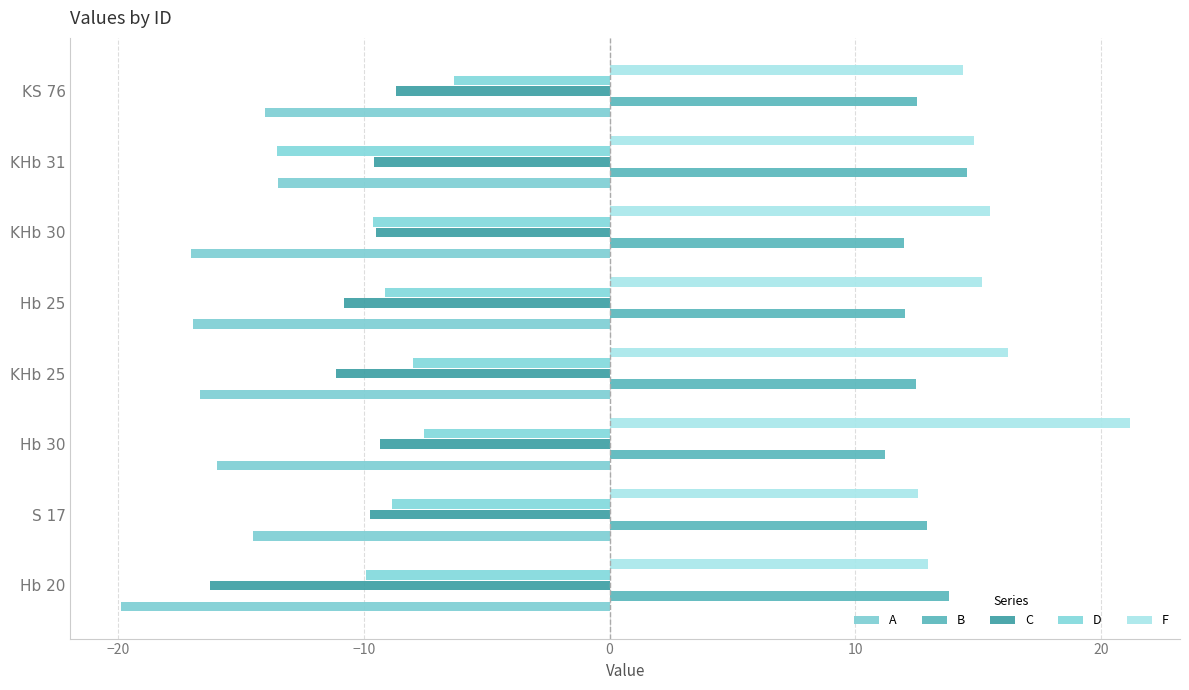

Reading left to right, transcribe all the data shown in this chart.

A: -19.9	-14.5	-16.0	-16.7	-17.0	-17.0	-13.5	-14.0
B: 13.8	12.9	11.2	12.5	12.0	12.0	14.5	12.5
C: -16.3	-9.8	-9.3	-11.1	-10.8	-9.5	-9.6	-8.7
D: -9.9	-8.9	-7.5	-8.0	-9.1	-9.6	-13.5	-6.3
F: 12.9	12.6	21.1	16.2	15.1	15.5	14.8	14.4